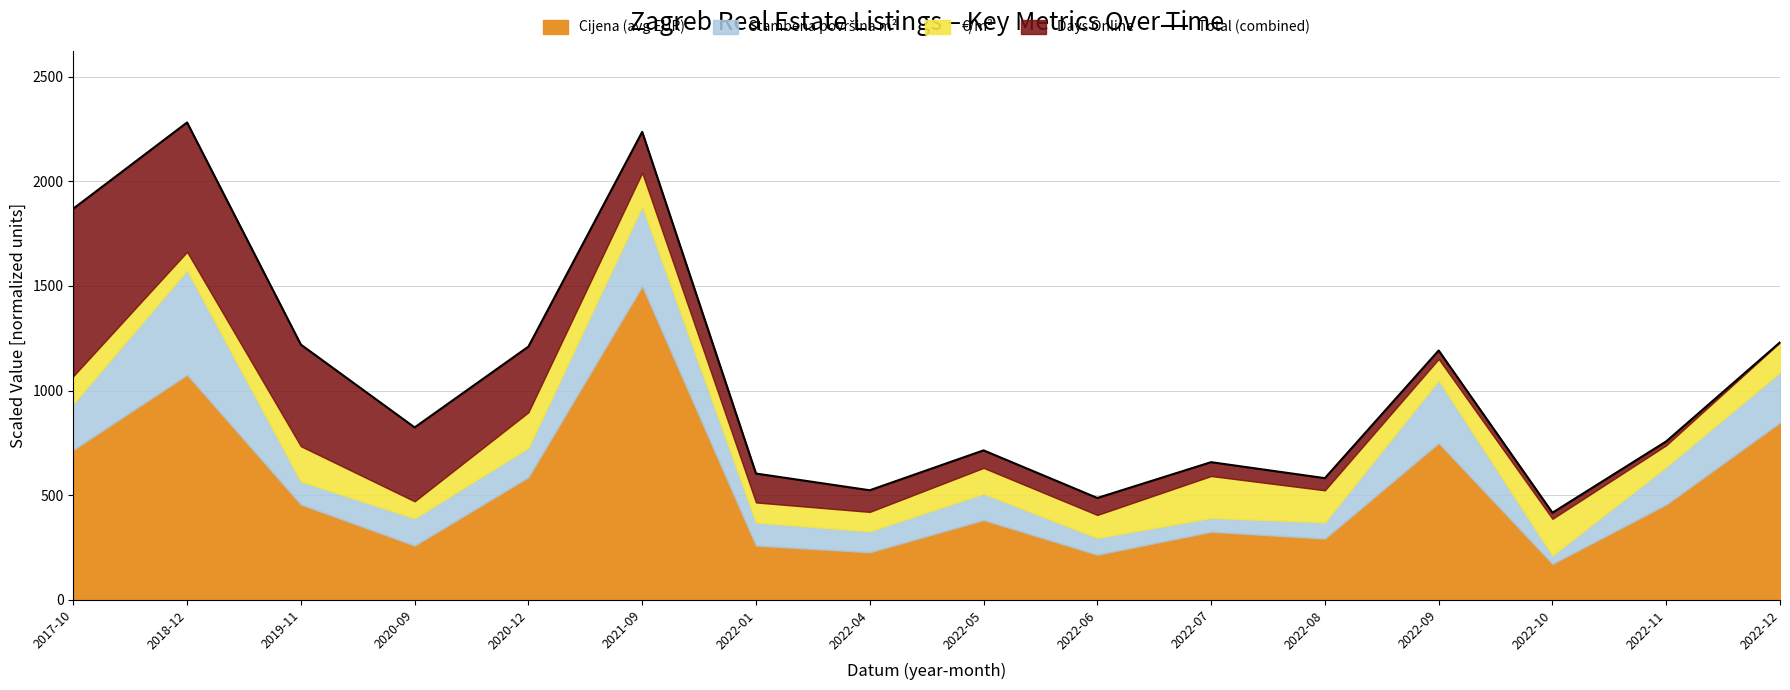

What is the minimum value shown in the chart?

416.8